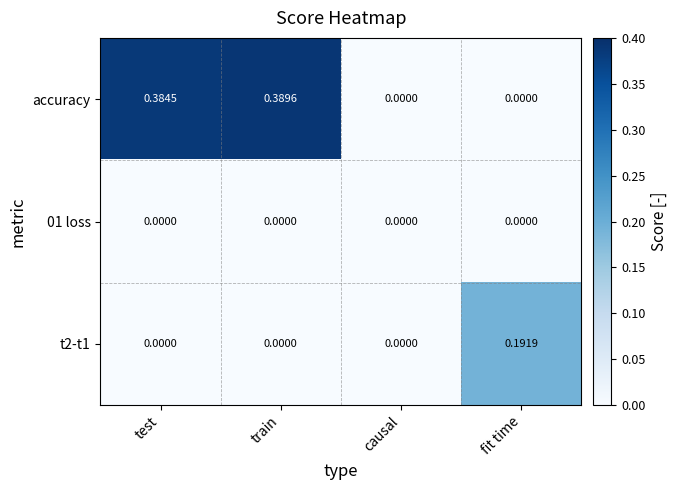

At which category is the sum across all series the highest?

train